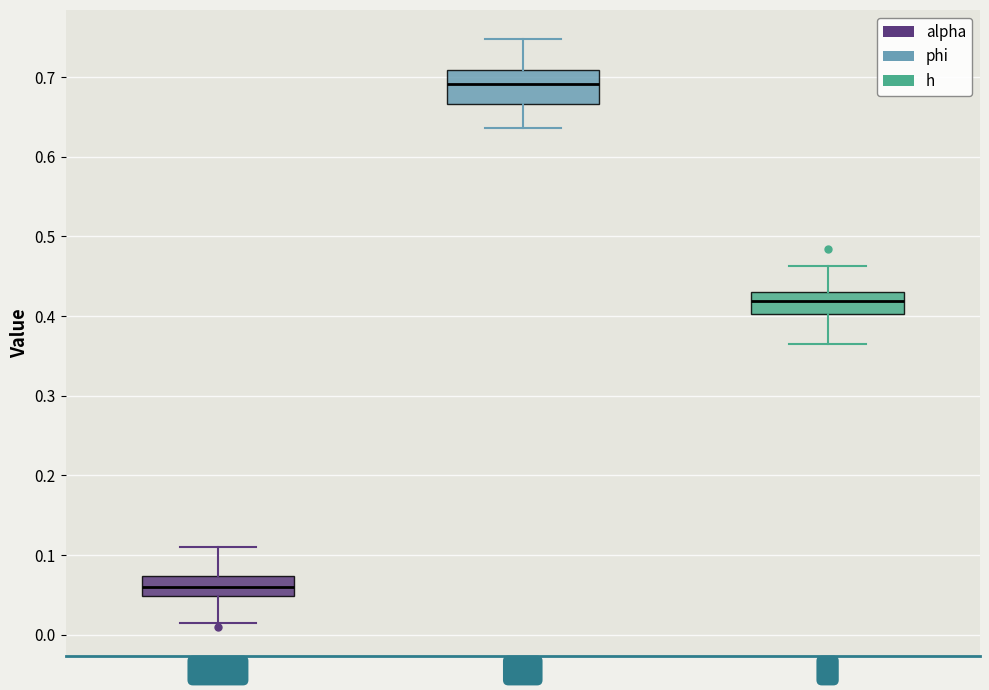

Comparing the boxes themselves (not the whiskers), which one is the tallest?

phi